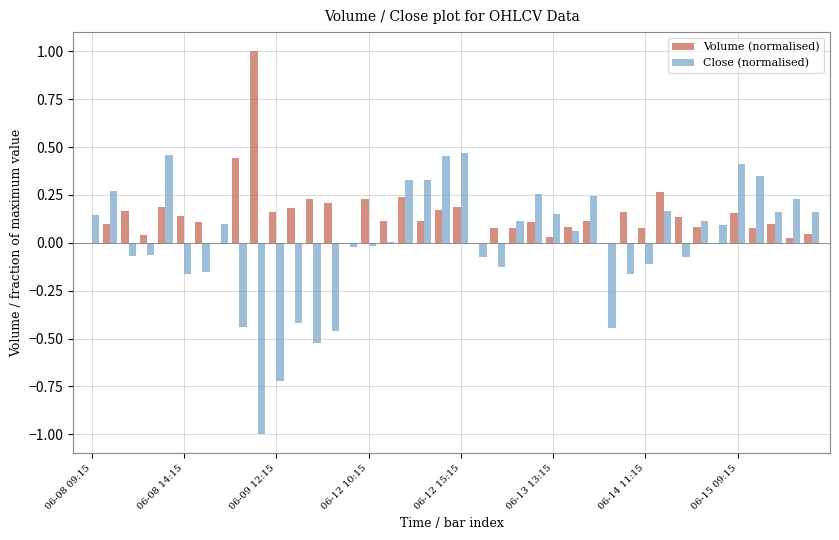

Which series has the largest total across all categories?

Volume (normalised)